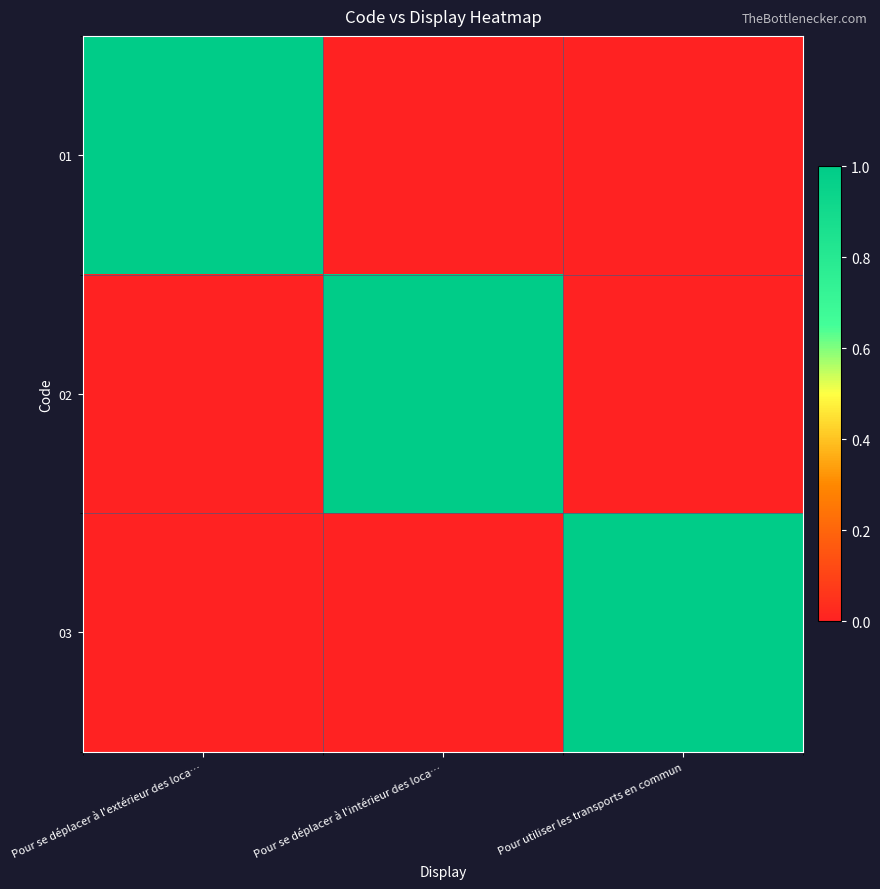

Rank the series at Pour utiliser les transports en commun from lowest to highest value.

01, 02, 03